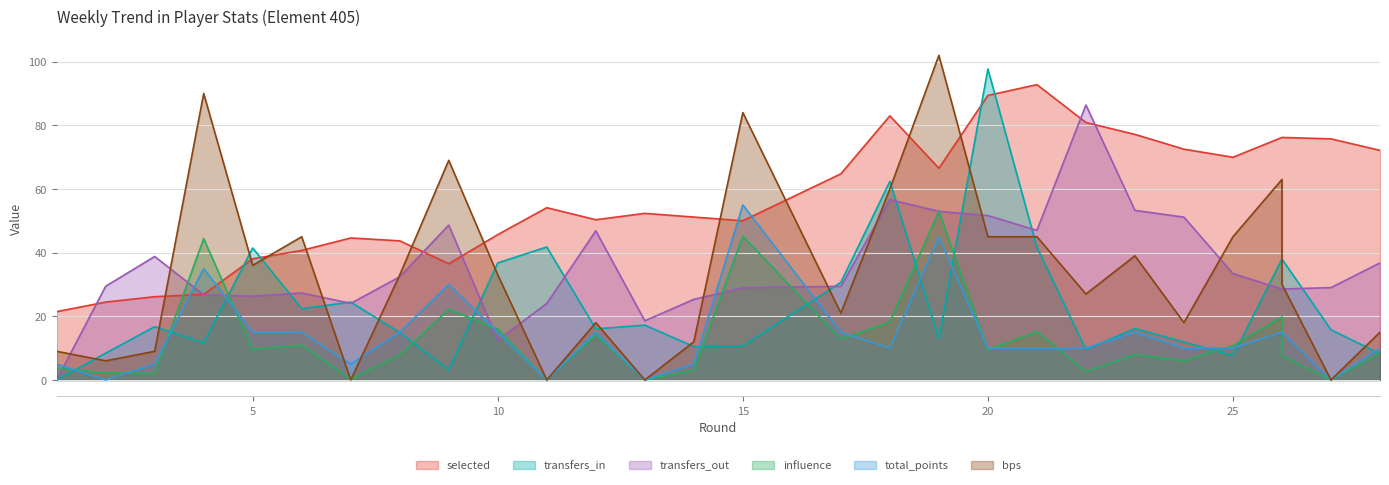

In total_points, how many points are higher than both neighbors (excluding endpoints)?

6